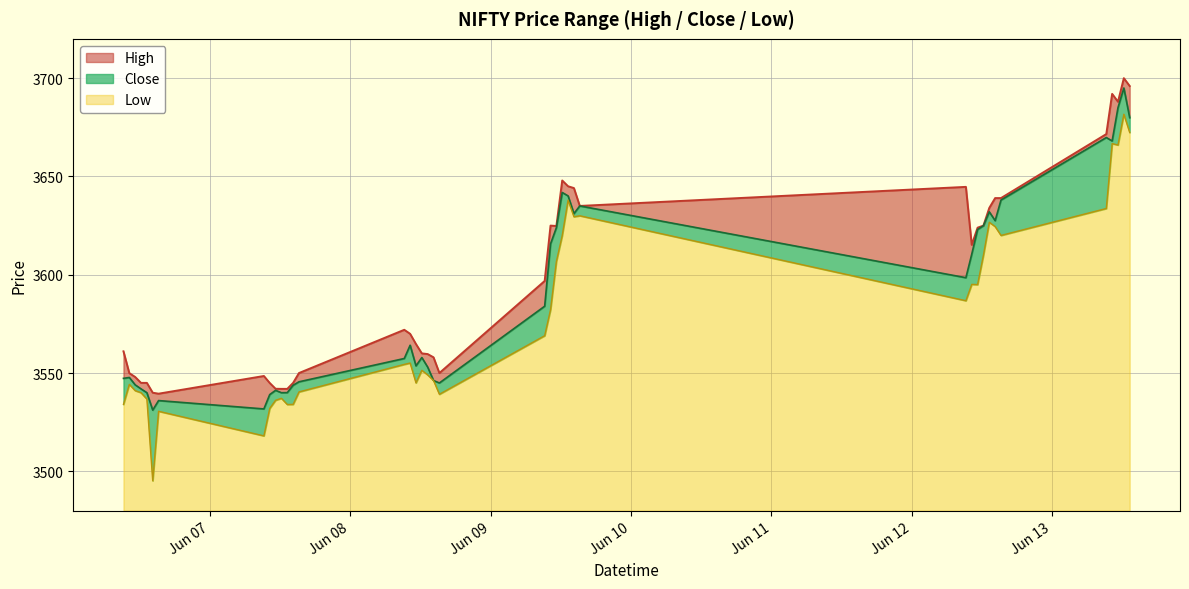

Which category has the lowest value in the High series?

2023-06-06 15:15